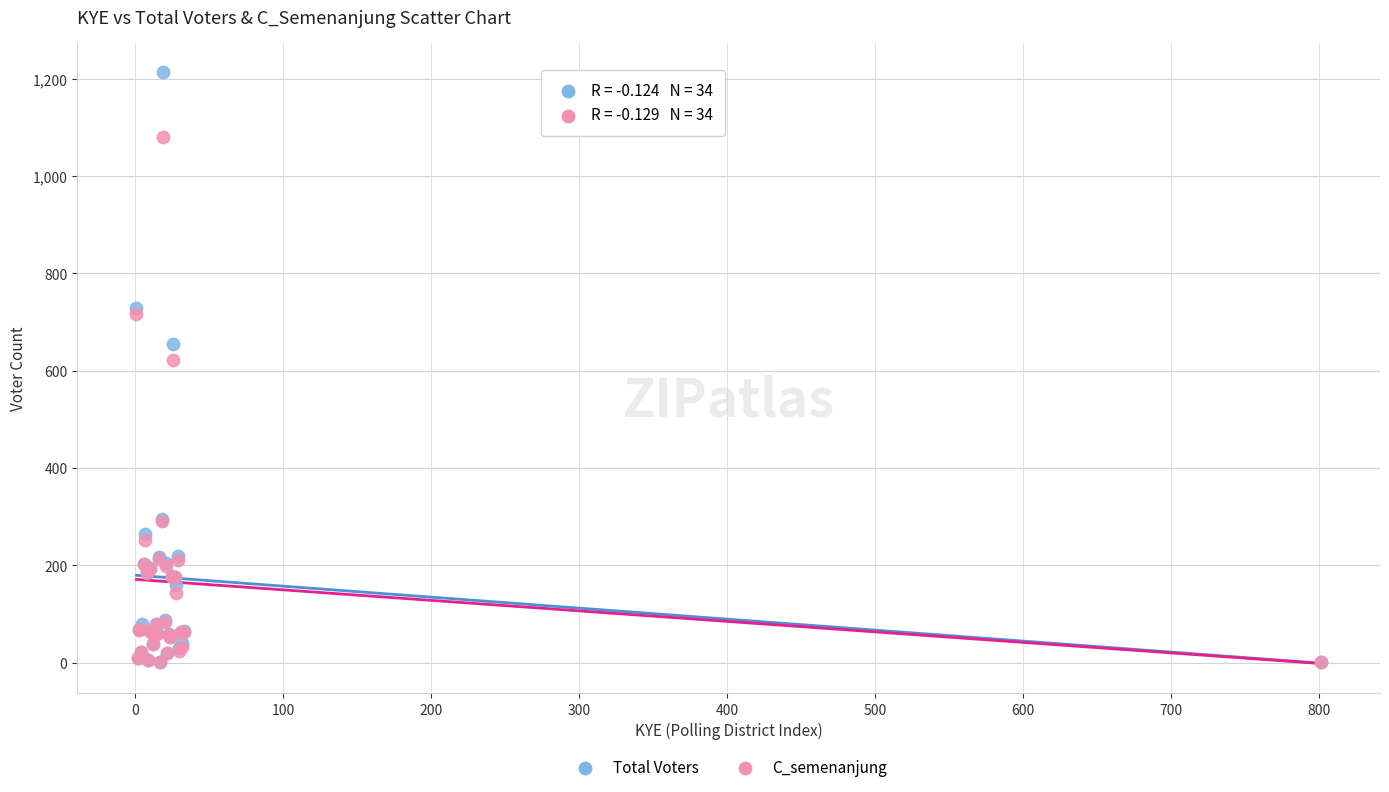

In the C_semenanjung series, what Y value is closest to 540?

622